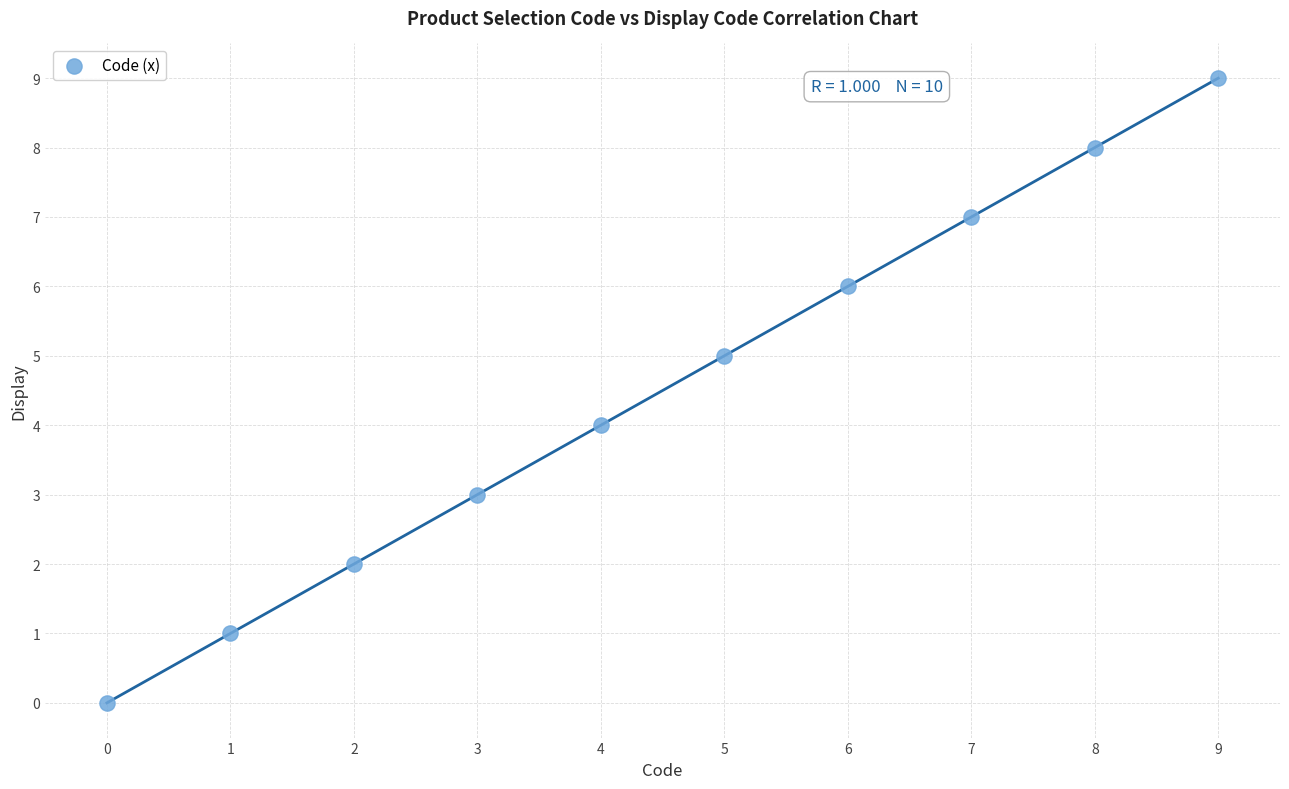

What is the range of Y values (max minus min)?

9